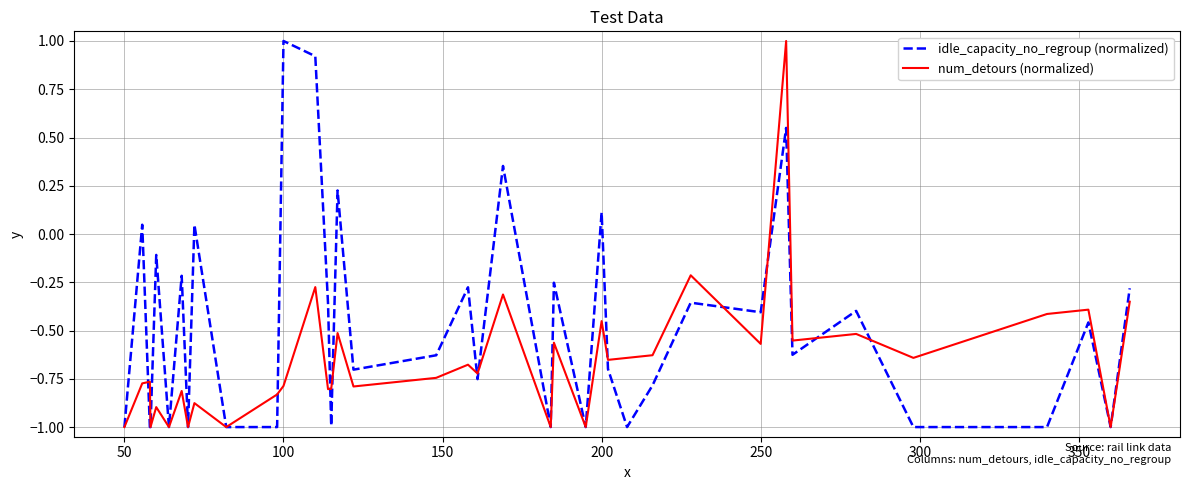

Which series has the largest total across all categories?

idle_capacity_no_regroup (normalized)